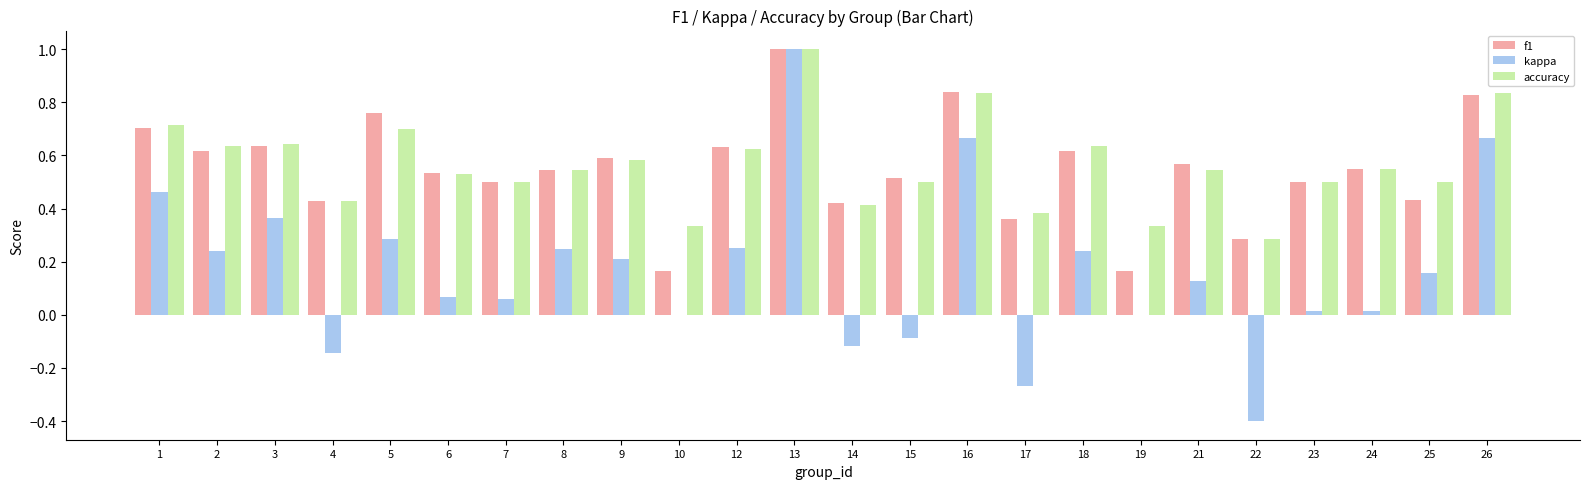

True or false: kappa has a value of 0.1 at 12.

False